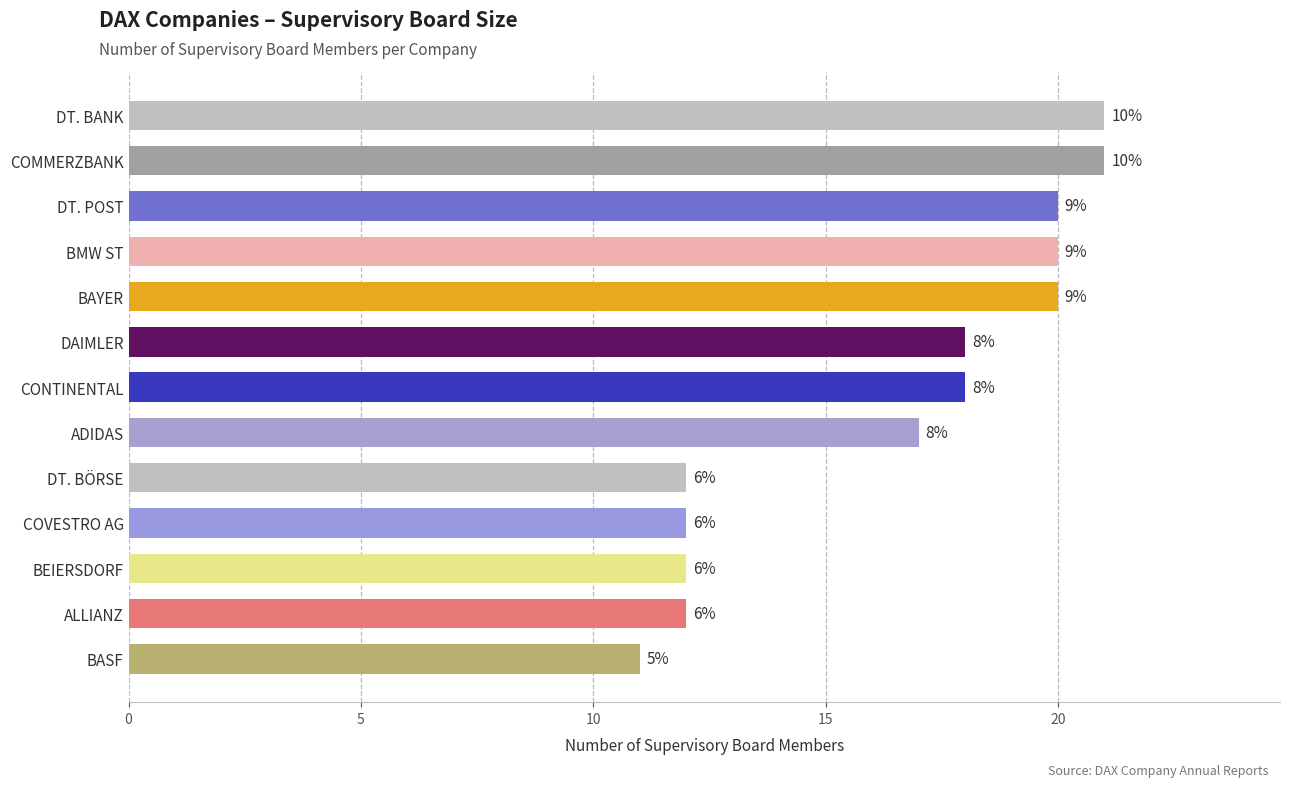

How many bars are there in total?

13